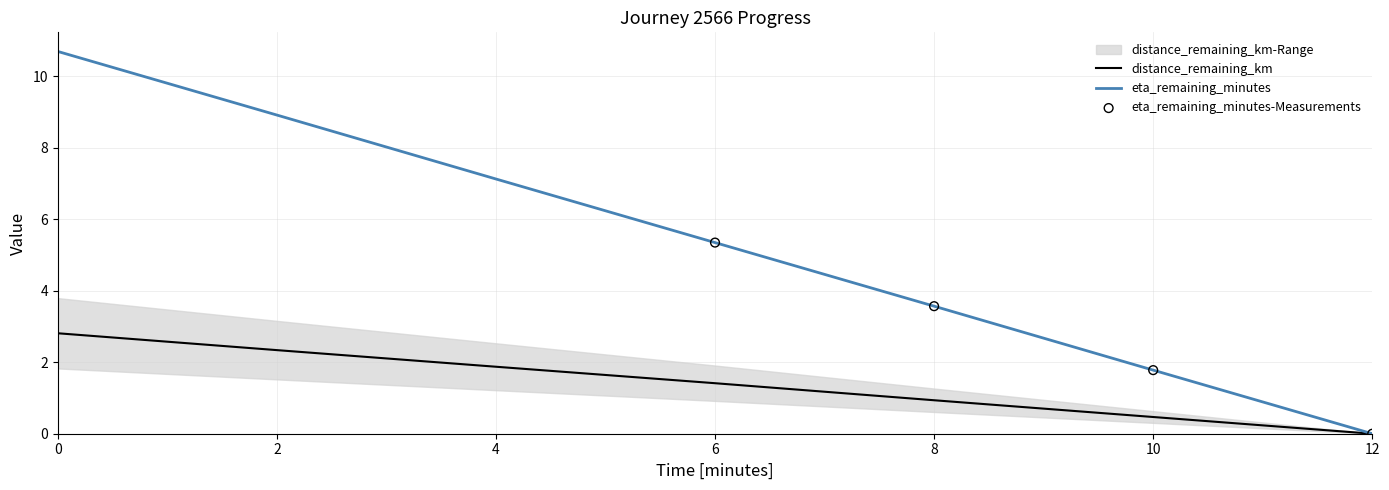

At how many categories does at least one series exceed 10?

1